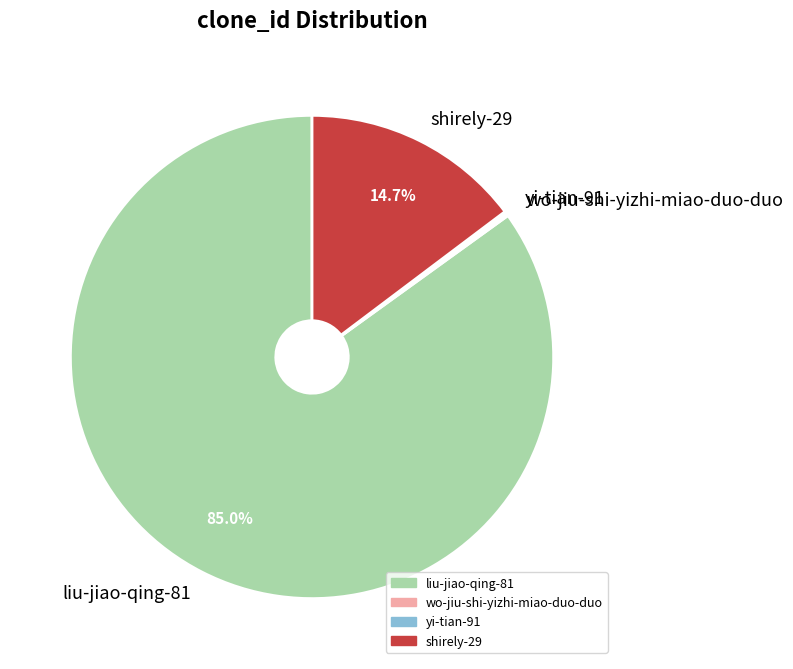

Which slice is the largest?

liu-jiao-qing-81